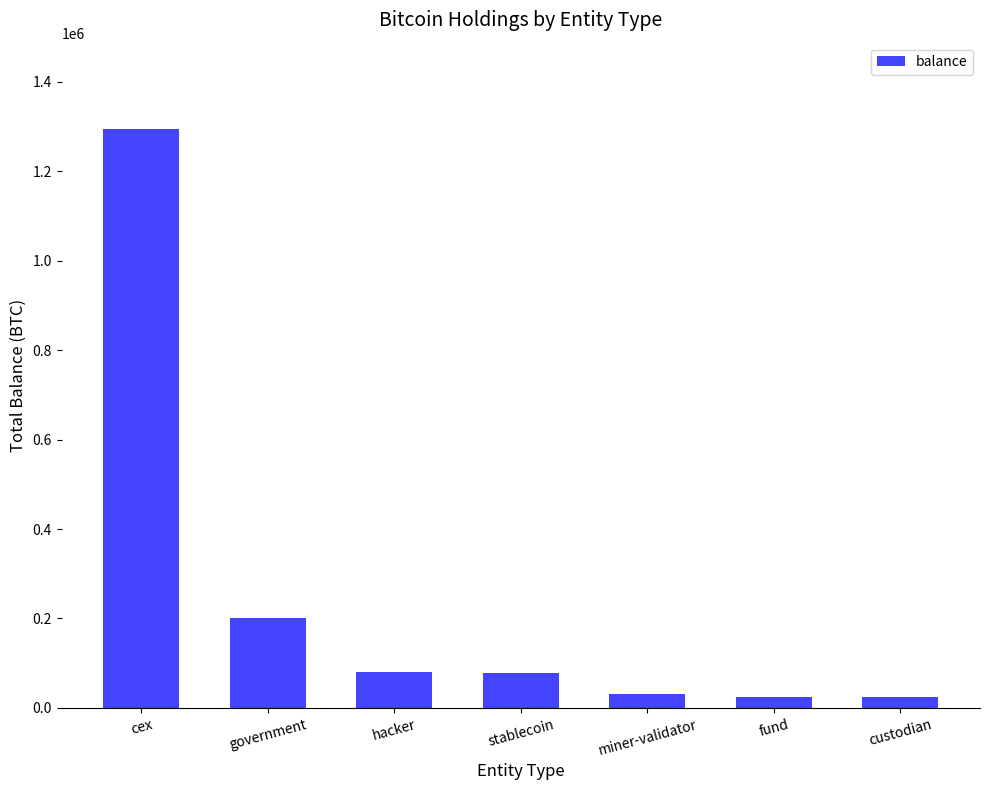

What is the difference between the maximum and minimum values?

1269669.5